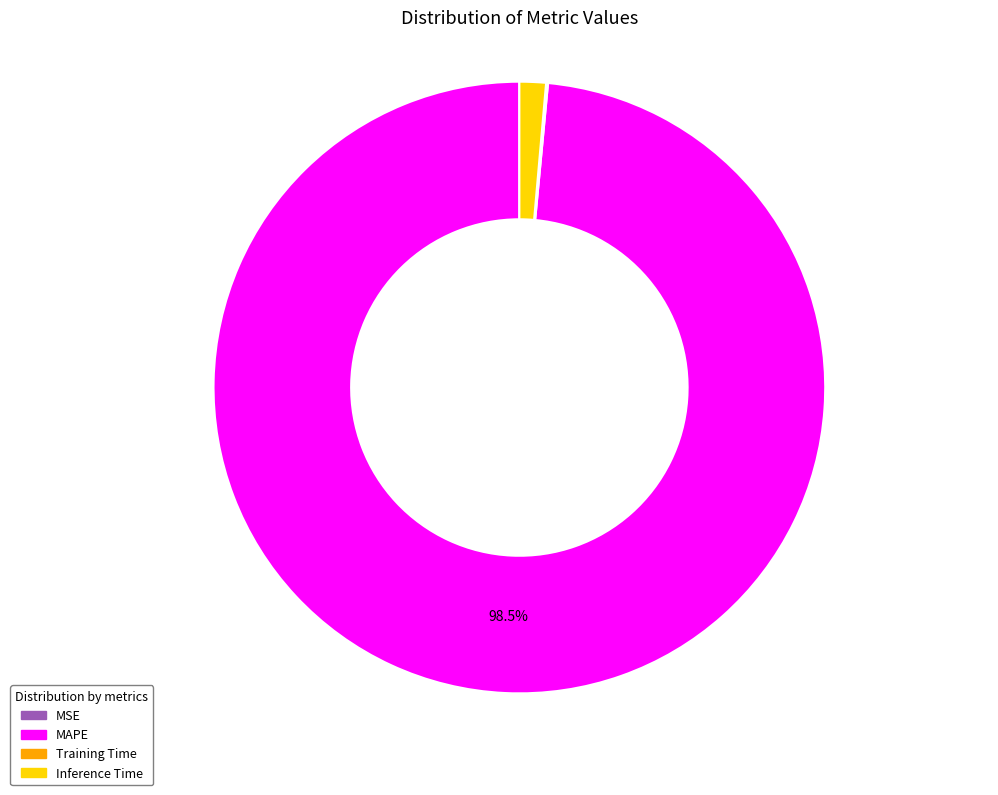

Is there a majority slice in this chart?

Yes